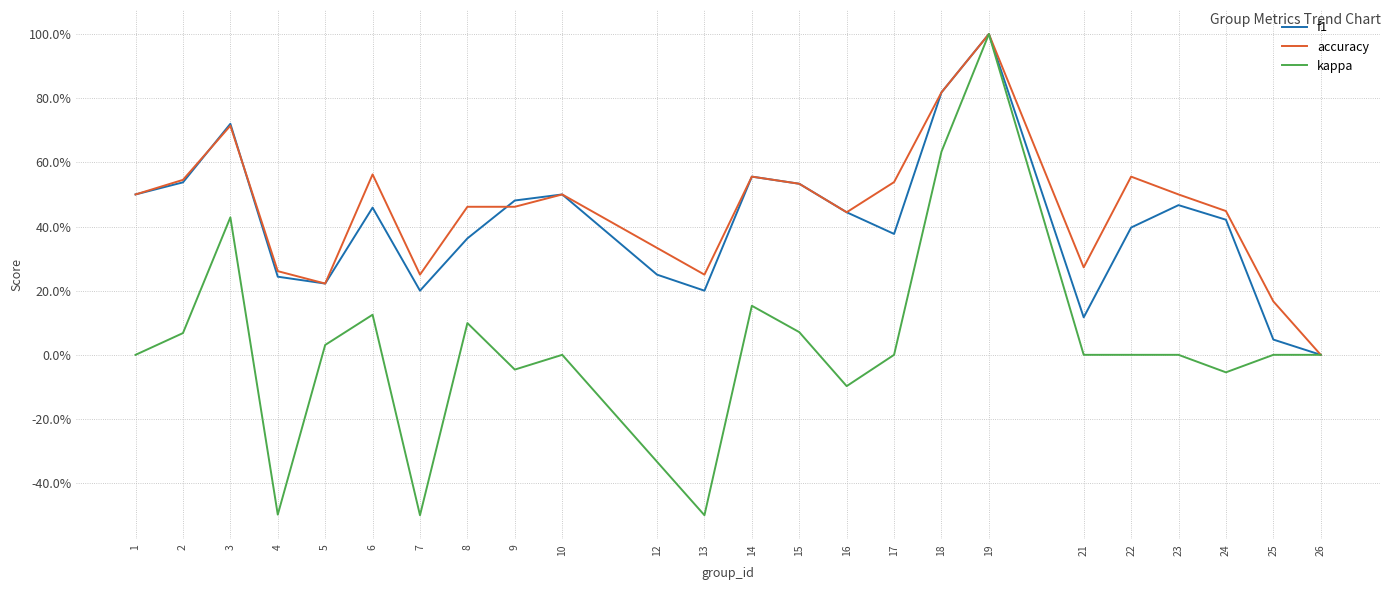

Is this an area chart (filled region under the line)?

No